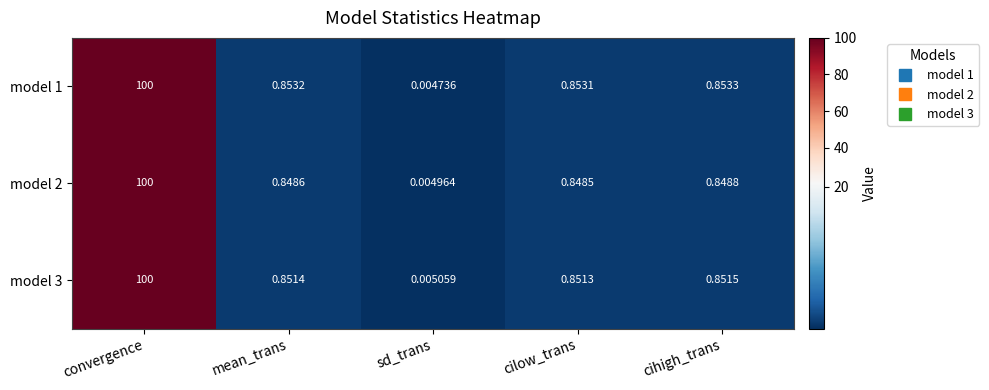

Which label corresponds to the smallest value in the chart?

sd_trans